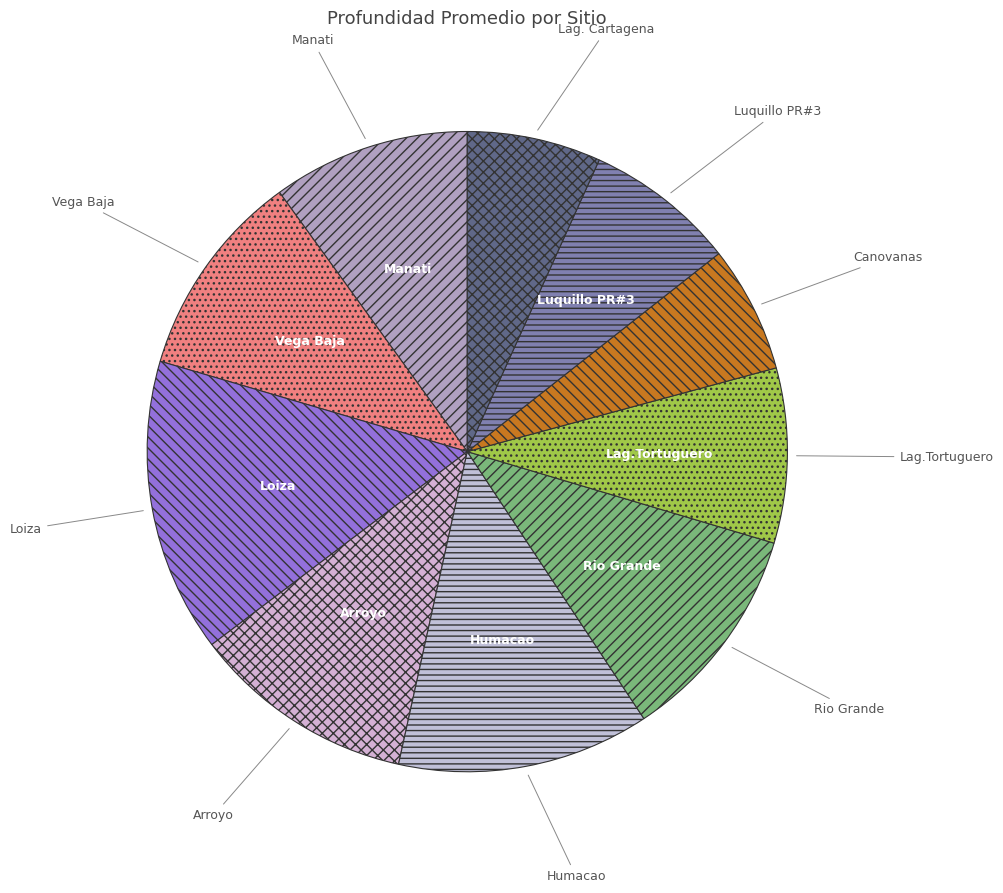

Combined, do Loiza and Humacao account for over 50%?

No